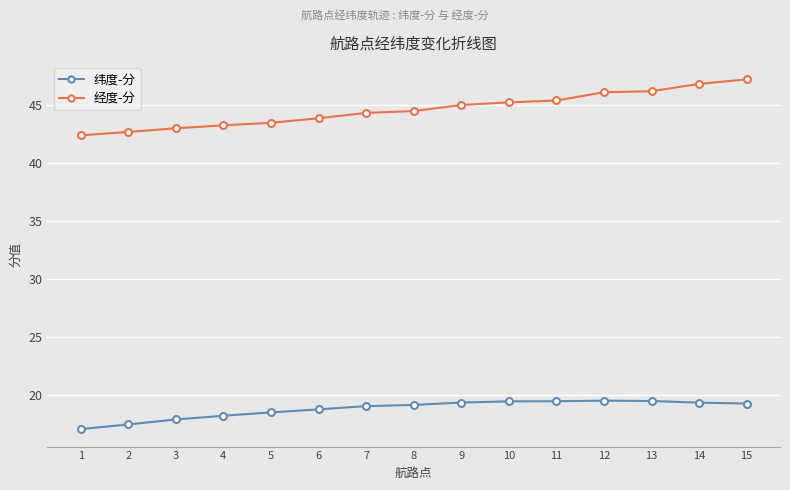

Between 1 and 8, which series saw the biggest shift?

经度-分